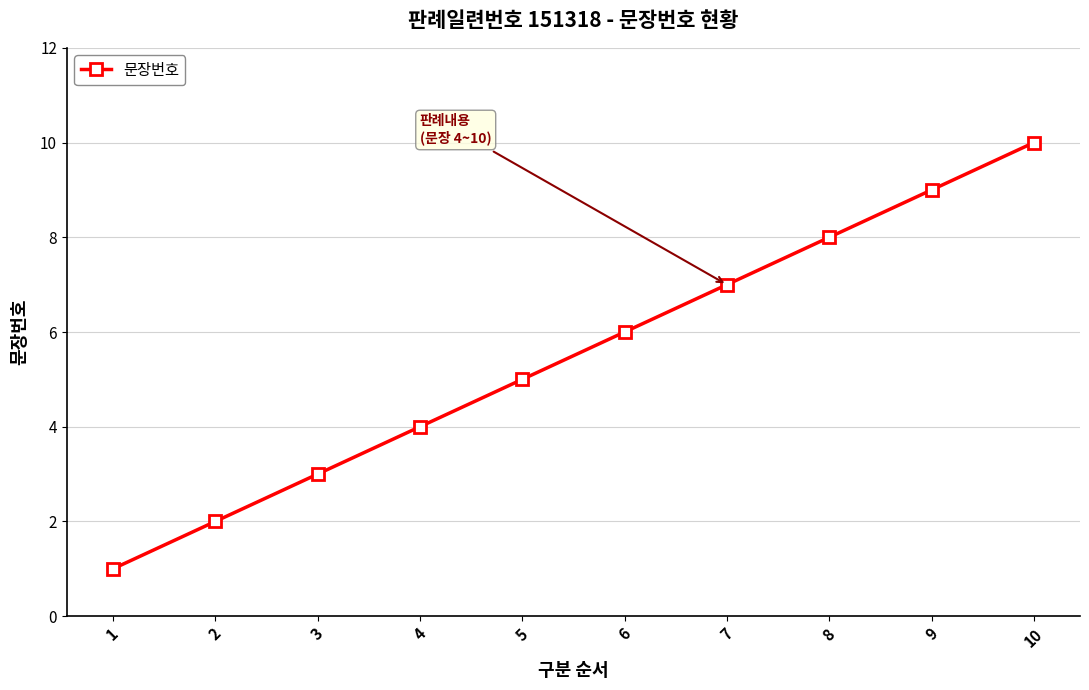

What is the value of the 6th point from the left?

6